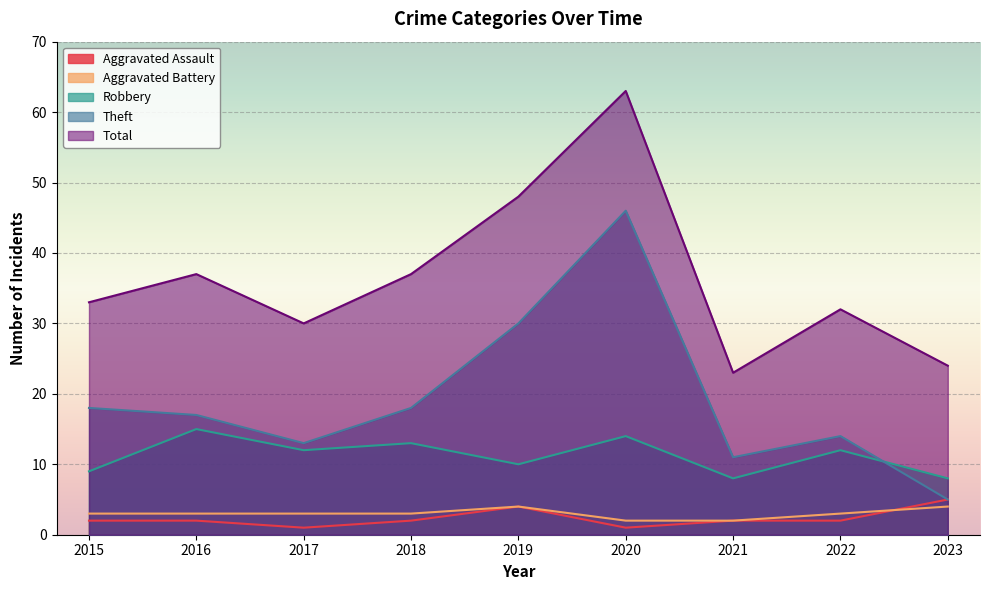

What are all the series names shown in the legend?

Aggravated Assault, Aggravated Battery, Robbery, Theft, Total